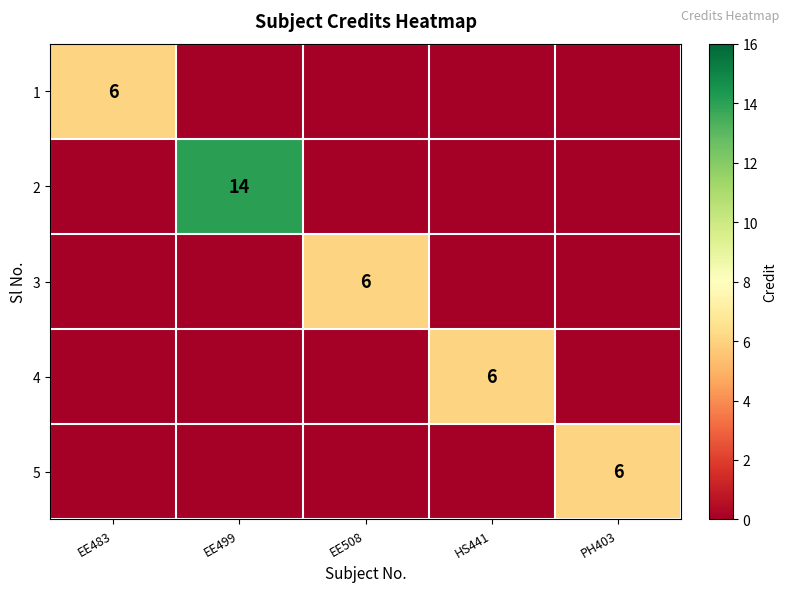

True or false: 2 has a value of 20 at EE499.

False